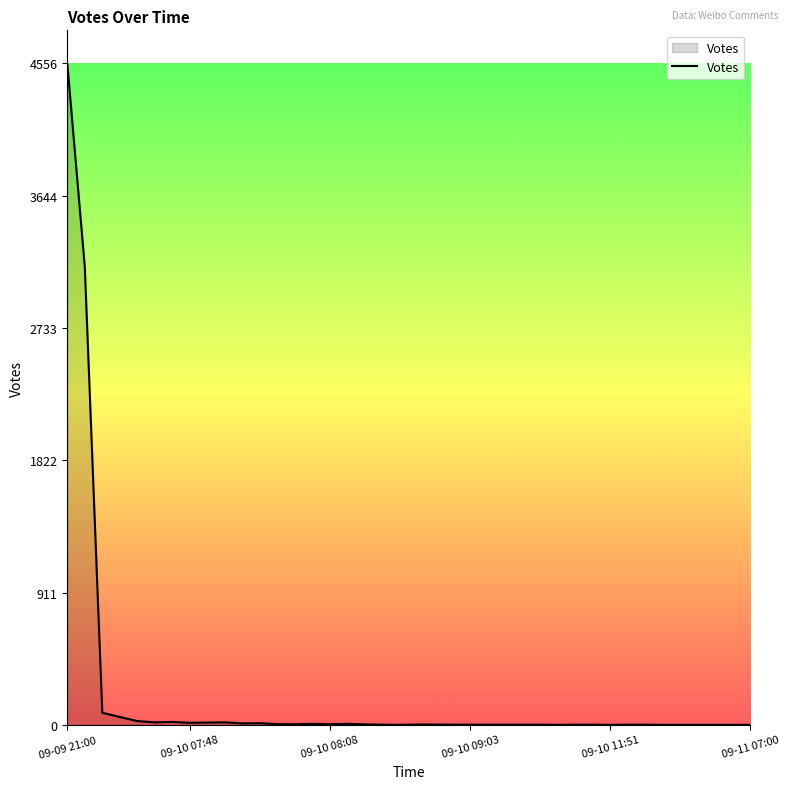

What is the difference between the maximum and minimum values?

4556